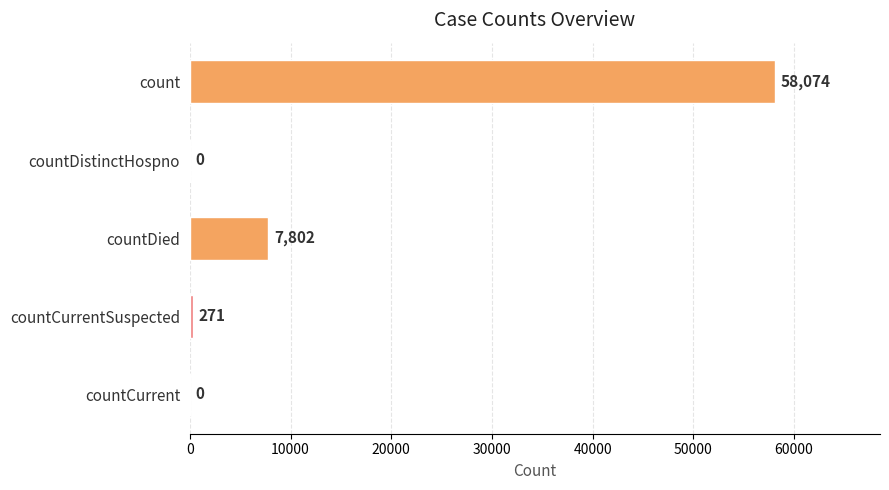

Reading top to bottom, transcribe all the data shown in this chart.

count=58074	countDistinctHospno=0	countDied=7802	countCurrentSuspected=271	countCurrent=0